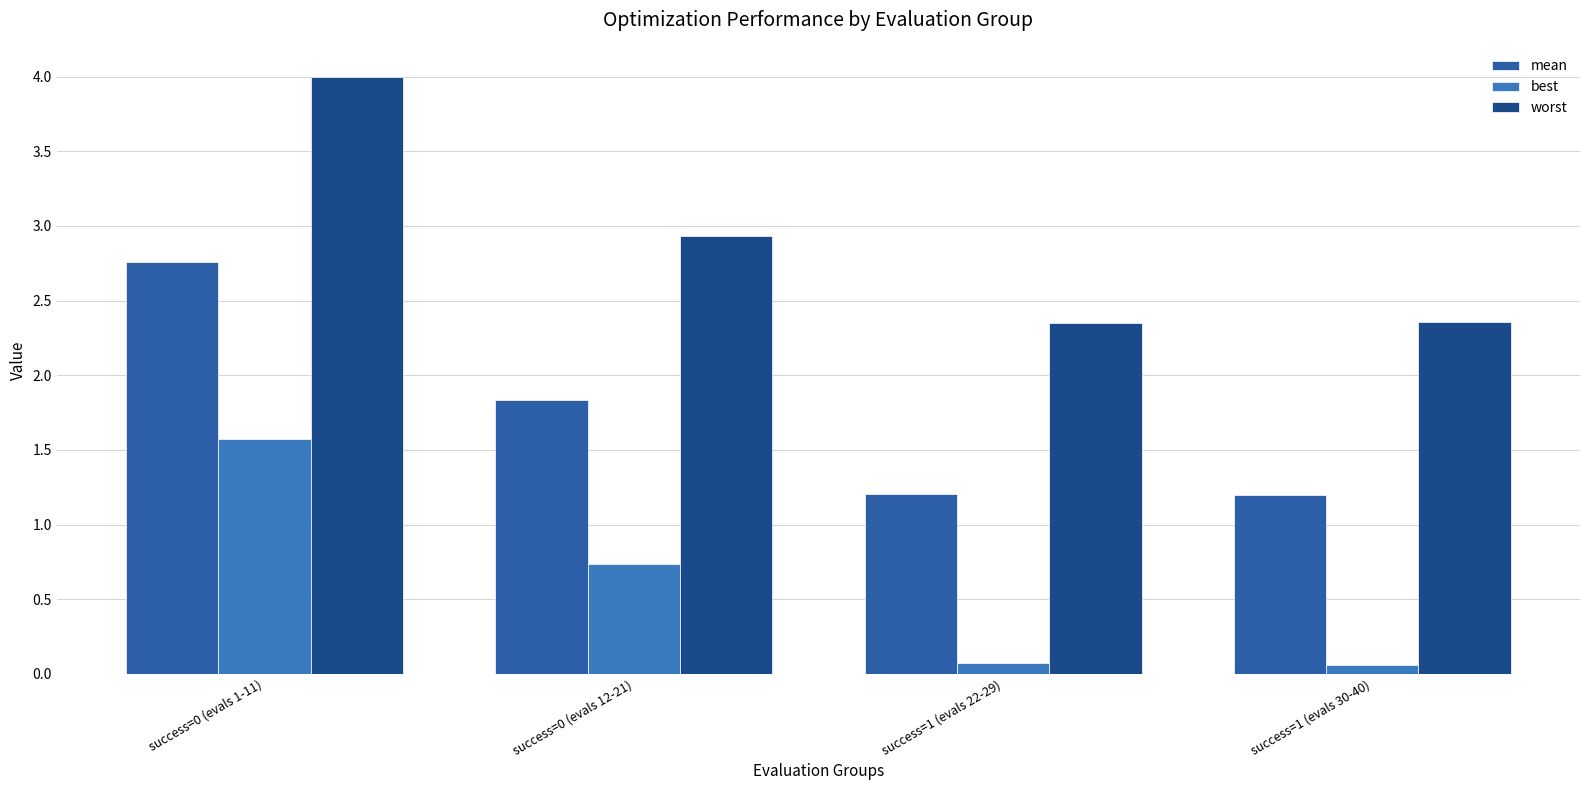

What are all the series names shown in the legend?

mean, best, worst